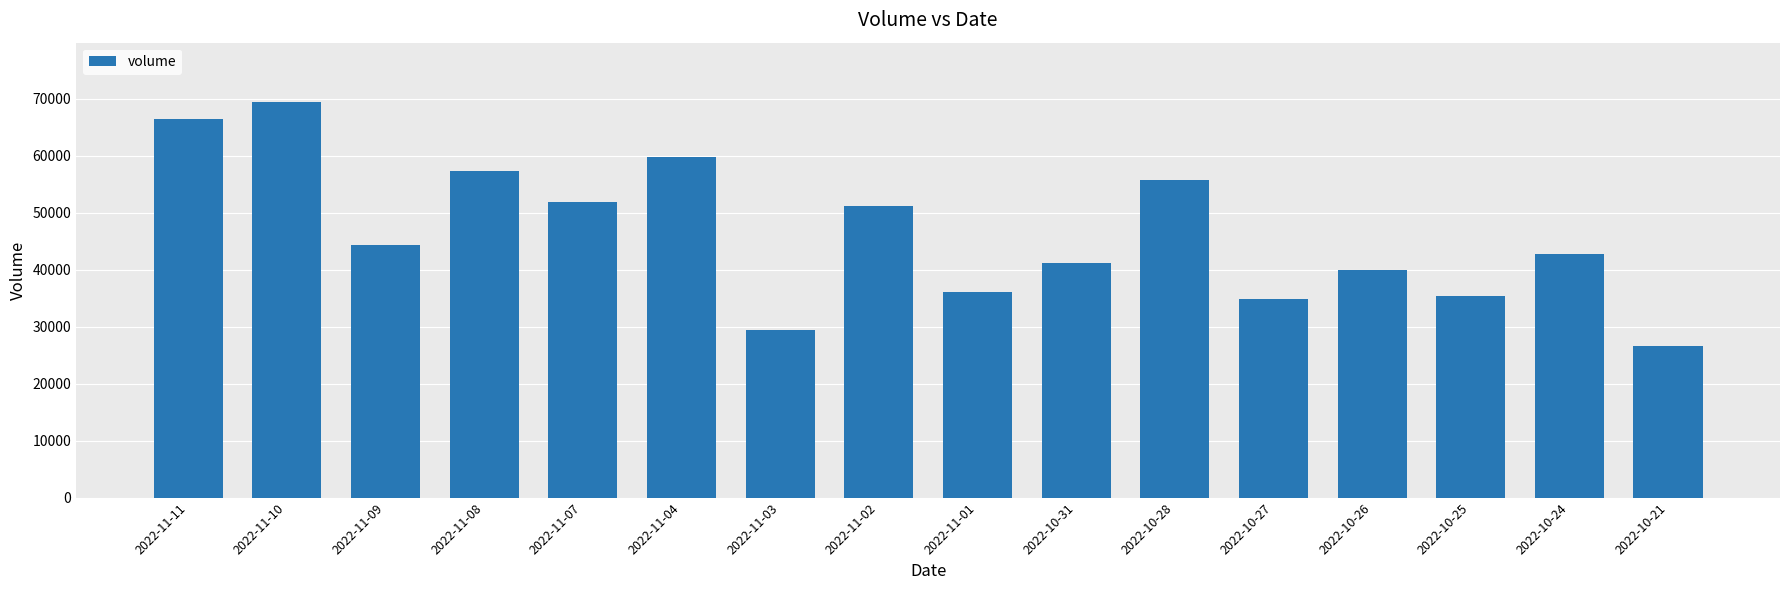

Read the value at 2022-11-01.

36083